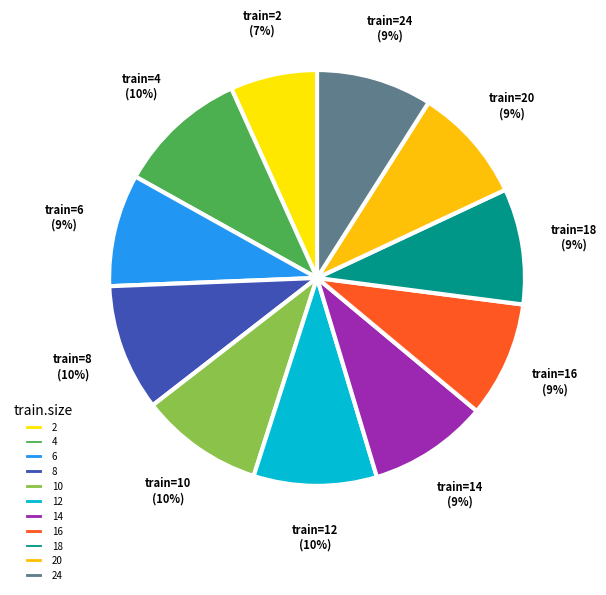

Is it true that 14 is 24% of the pie?

False